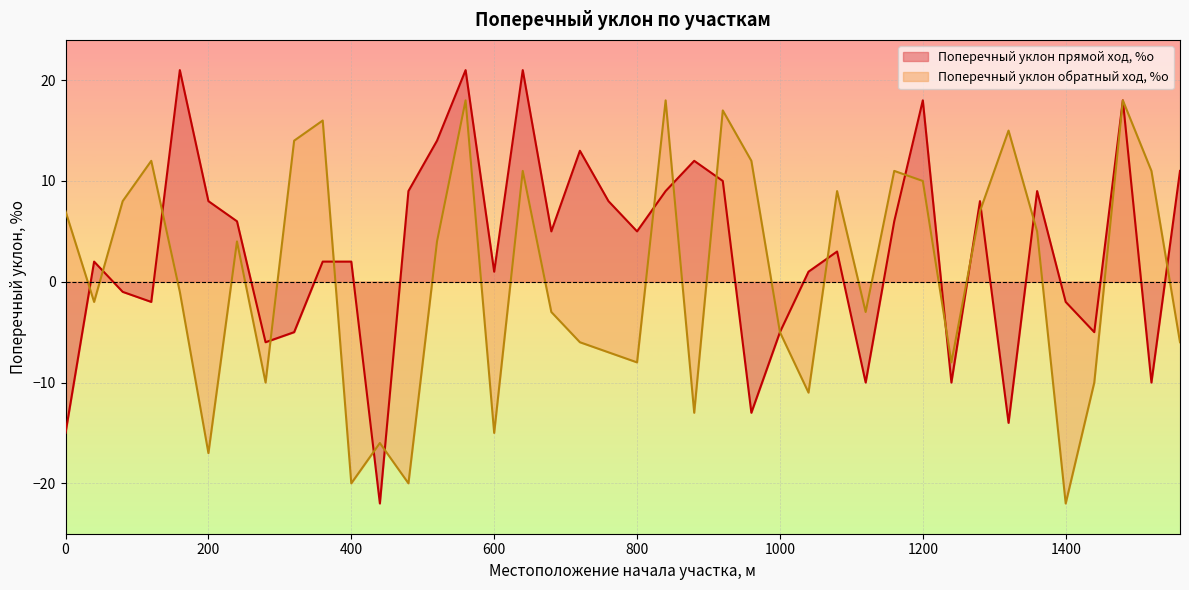

After their last crossing, which series has the higher values: Поперечный уклон прямой ход, %о or Поперечный уклон обратный ход, %о?

Поперечный уклон прямой ход, %о